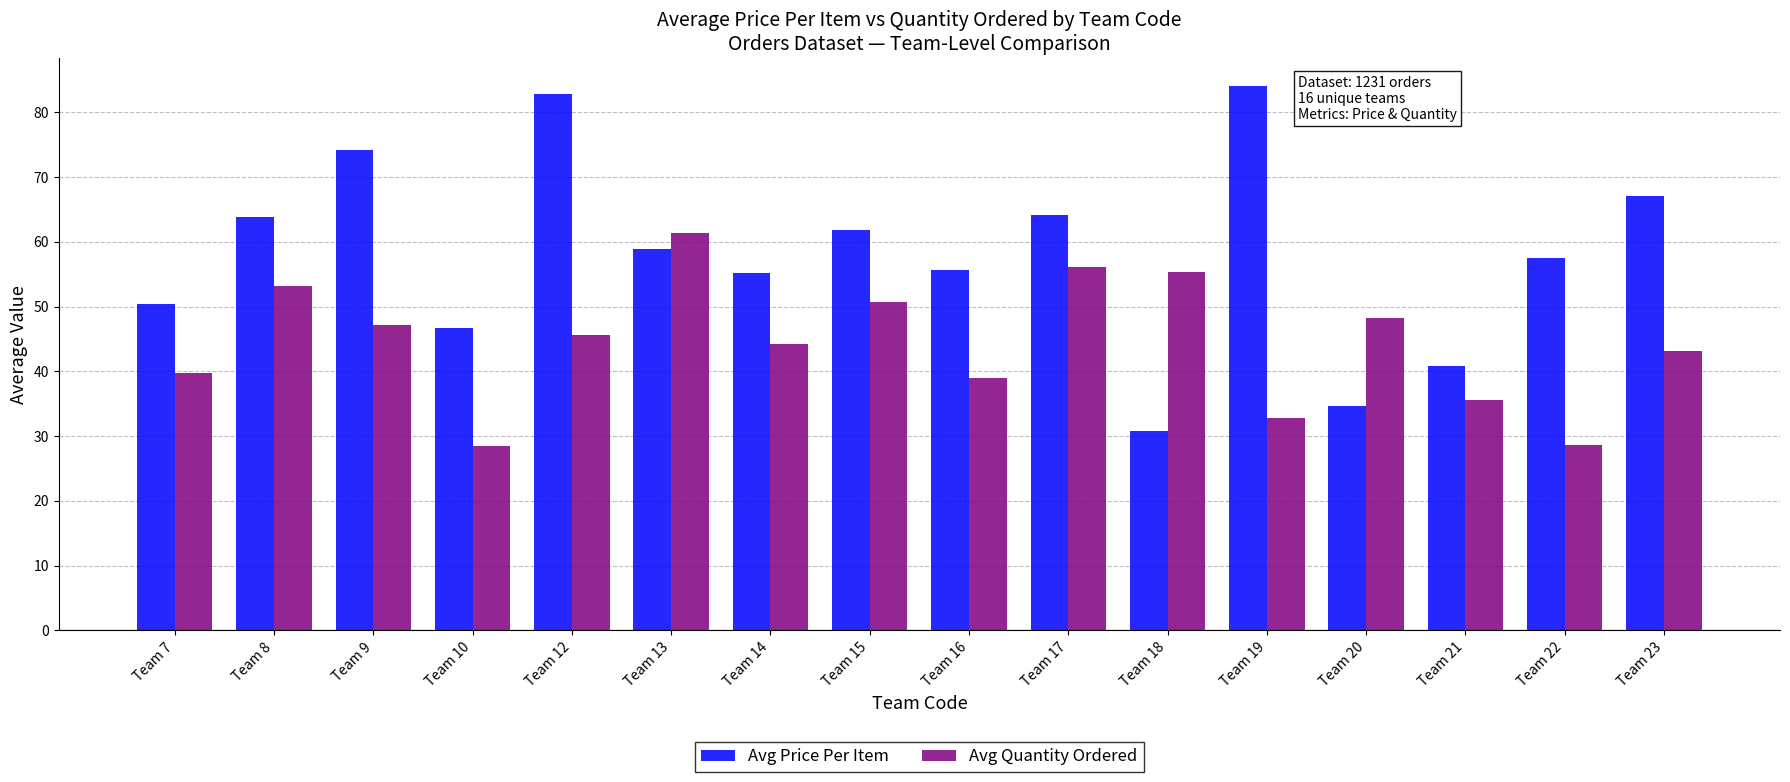

What is the sum of all Avg Price Per Item values?

928.7